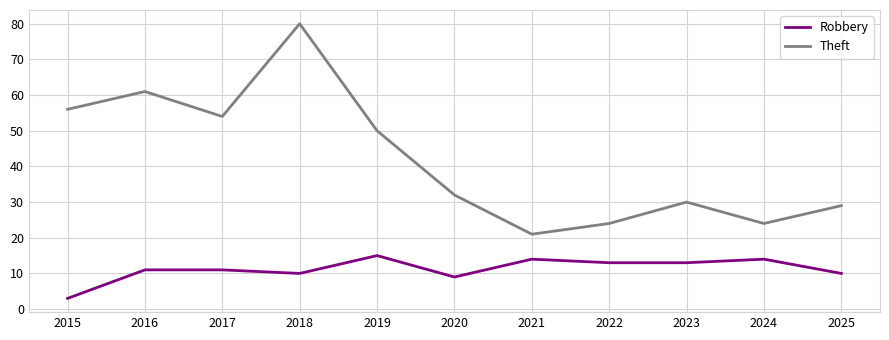

What is the maximum value shown in the chart?

80